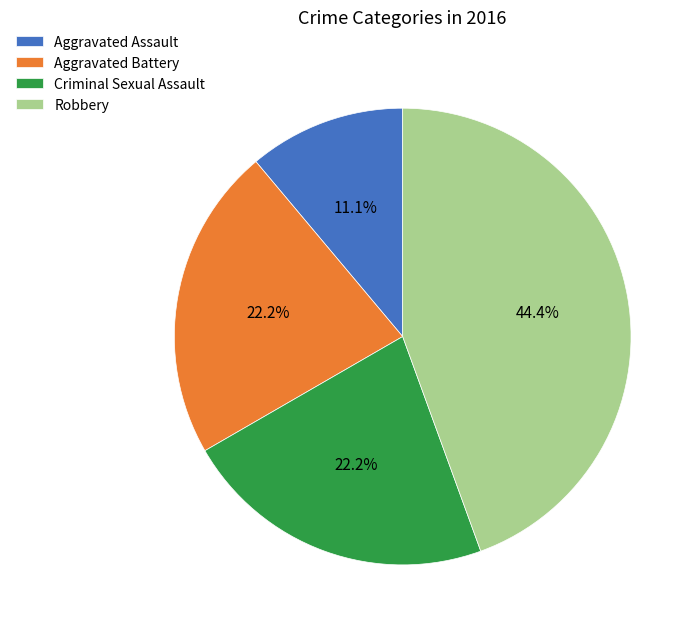

True or false: Robbery accounts for 44% of the total.

True